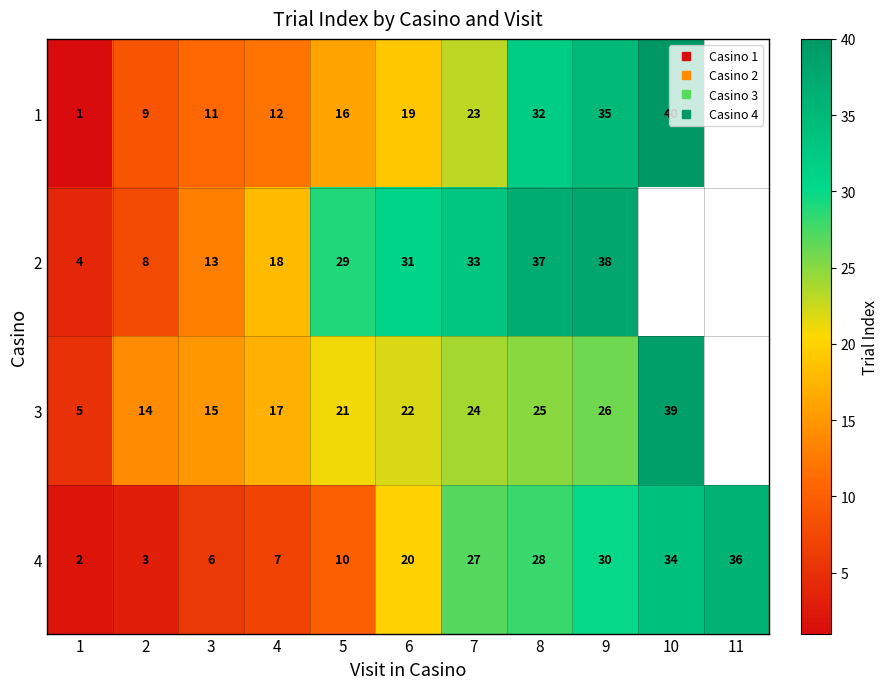

What is the difference between the highest and lowest values at 8?

12.0